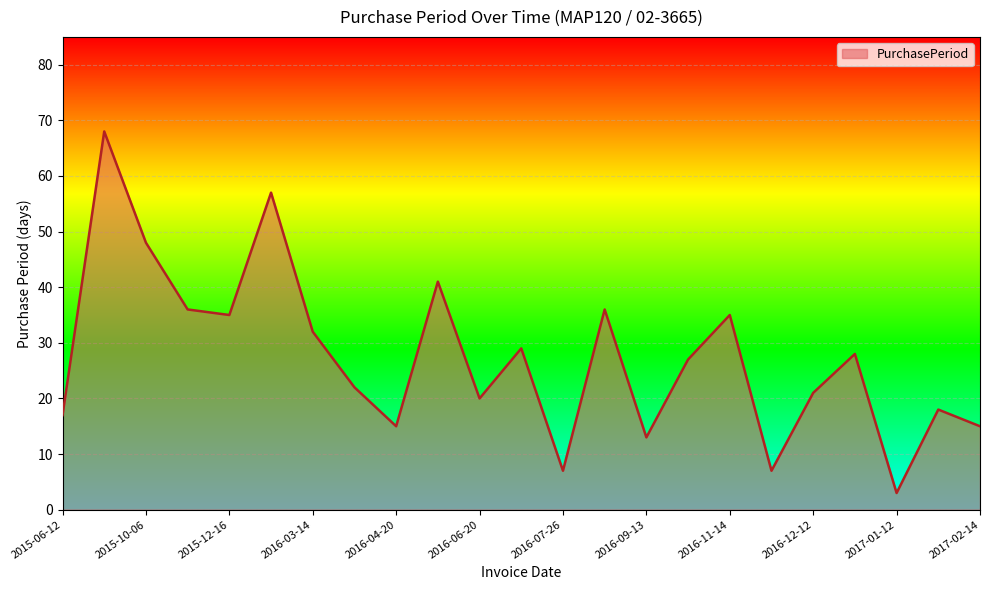

What is the smallest value displayed?

3